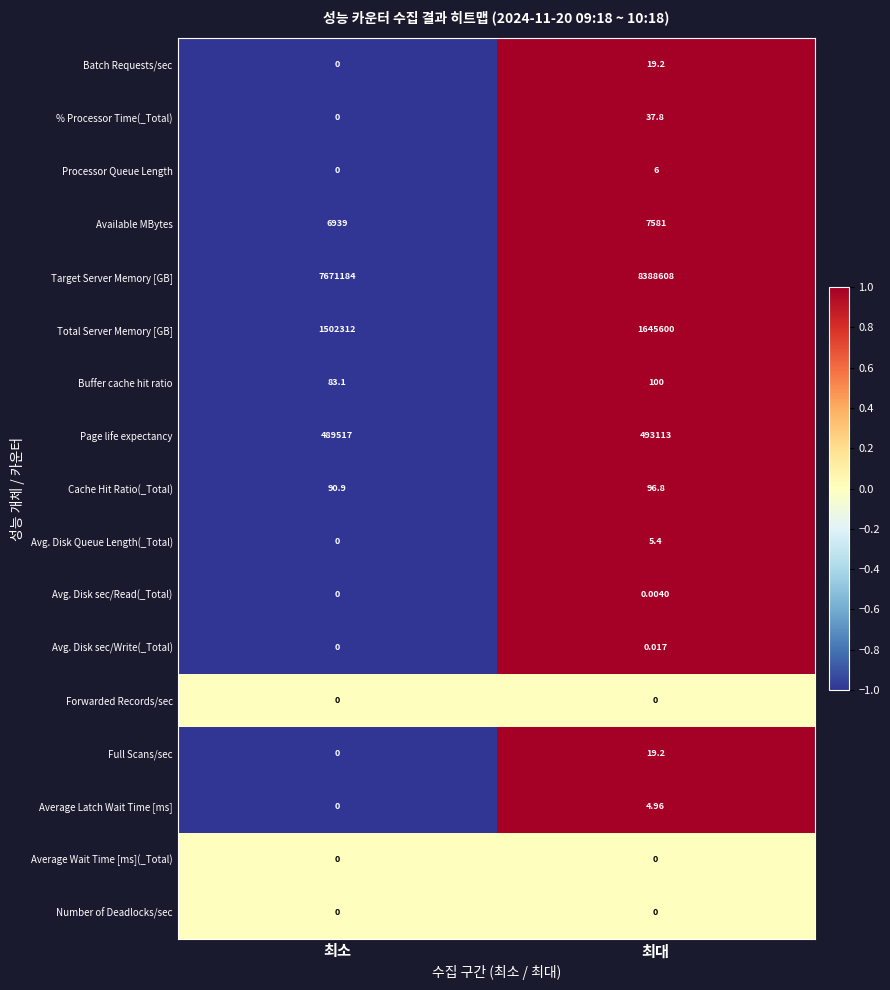

At which label does Available MBytes reach its peak?

최대